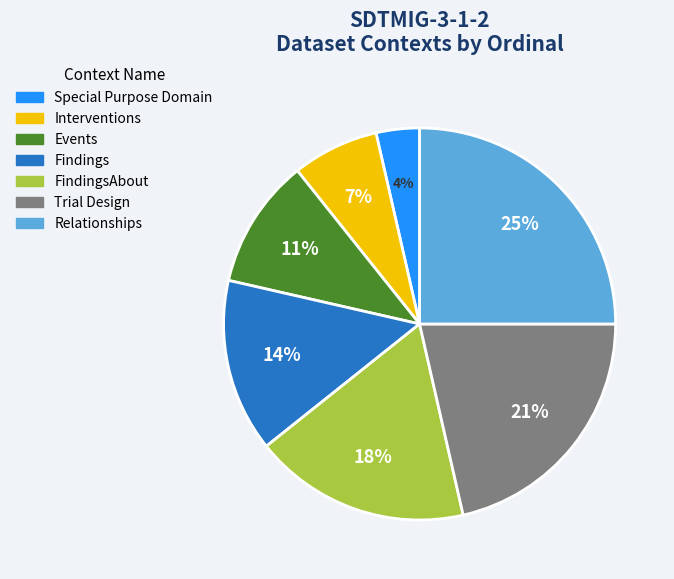

True or false: FindingsAbout accounts for 18% of the total.

True